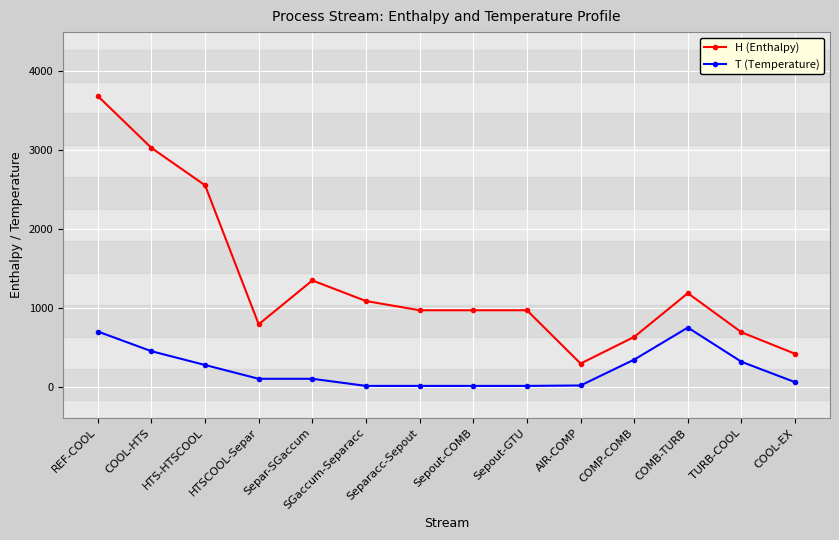

What is the total value across all series at REF-COOL?

4388.0